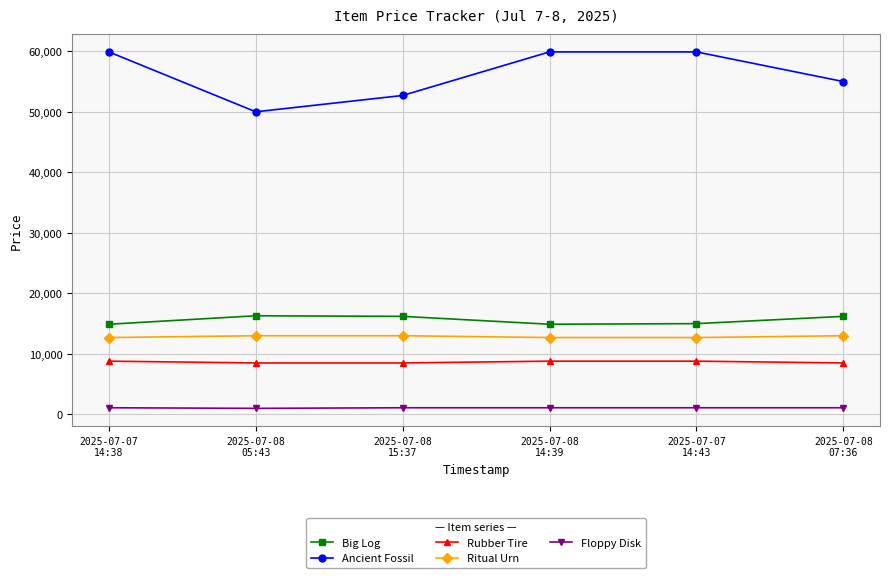

Which series has the widest spread of values?

Ancient Fossil